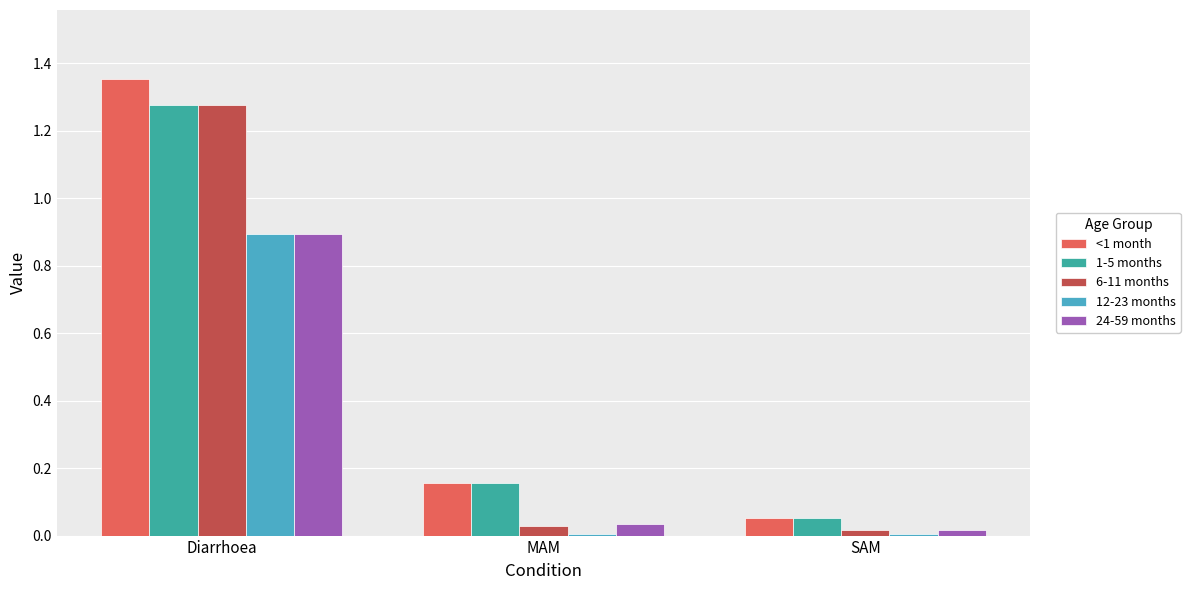

What is the total value across all series at MAM?

0.4